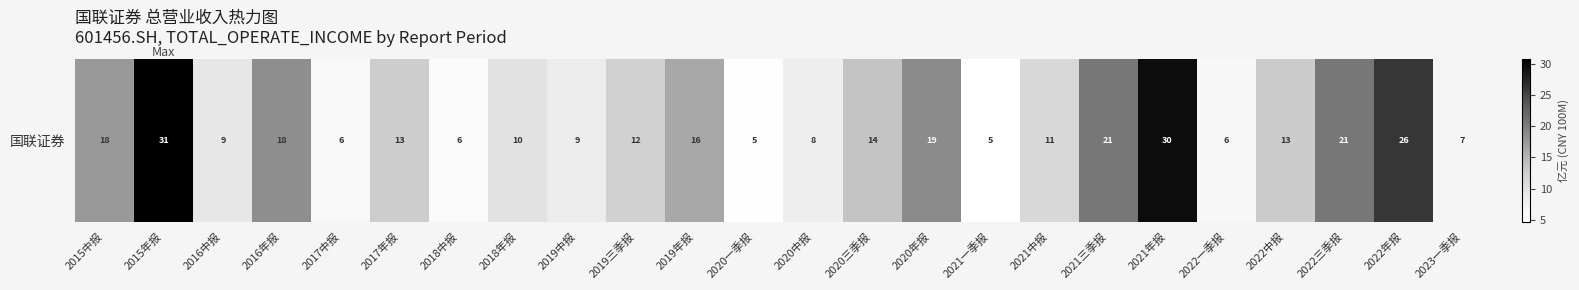

How many values exceed 12?

13